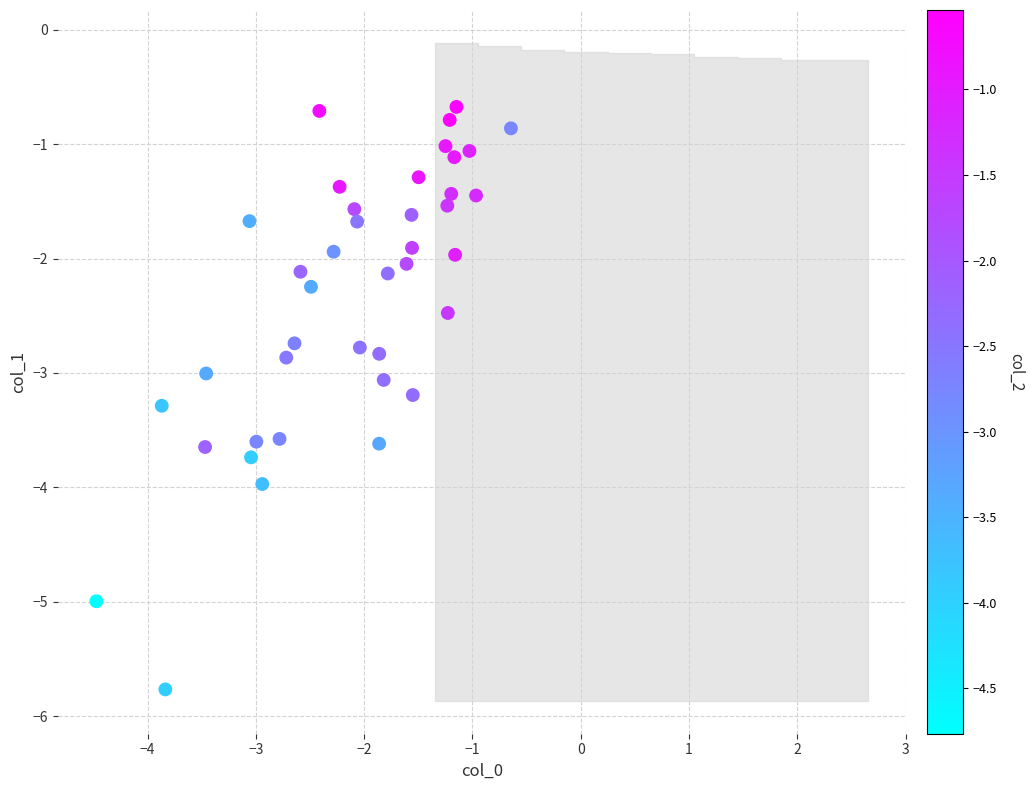

What is the range of X values (max minus min)?

3.8